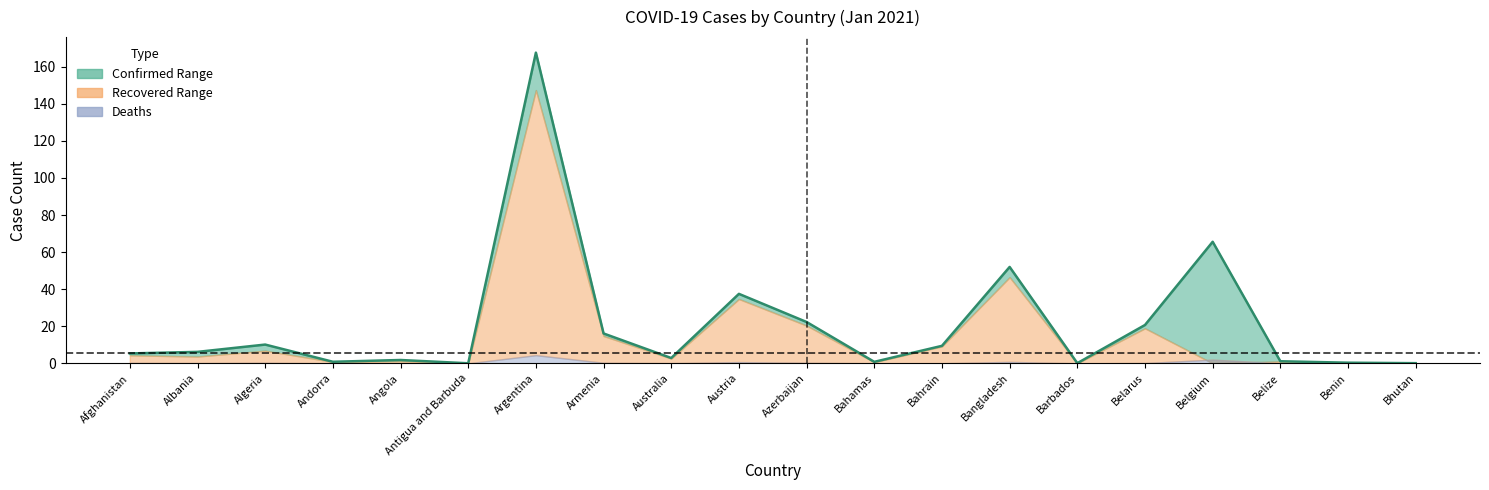

The value at Argentina is 167.6. True or false?

True